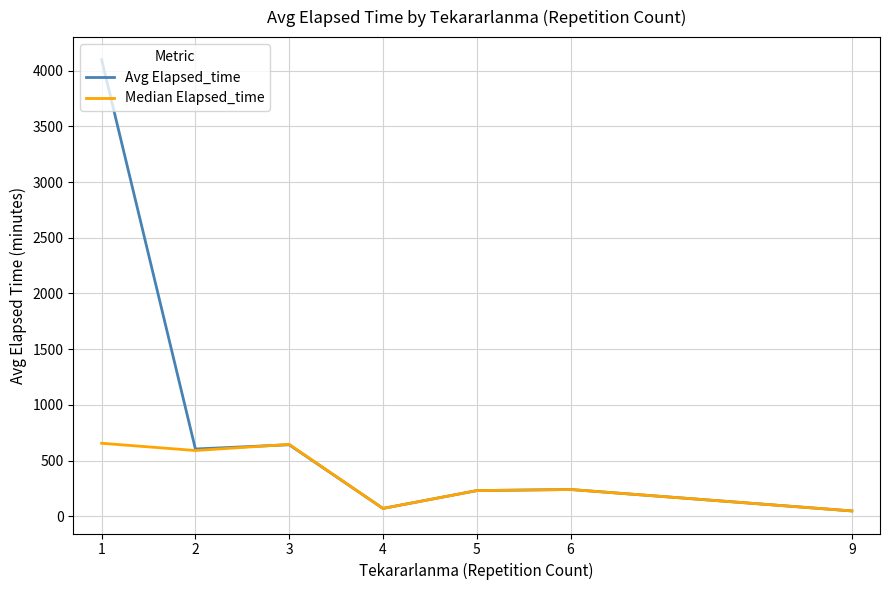

Does the chart have visible grid lines?

Yes